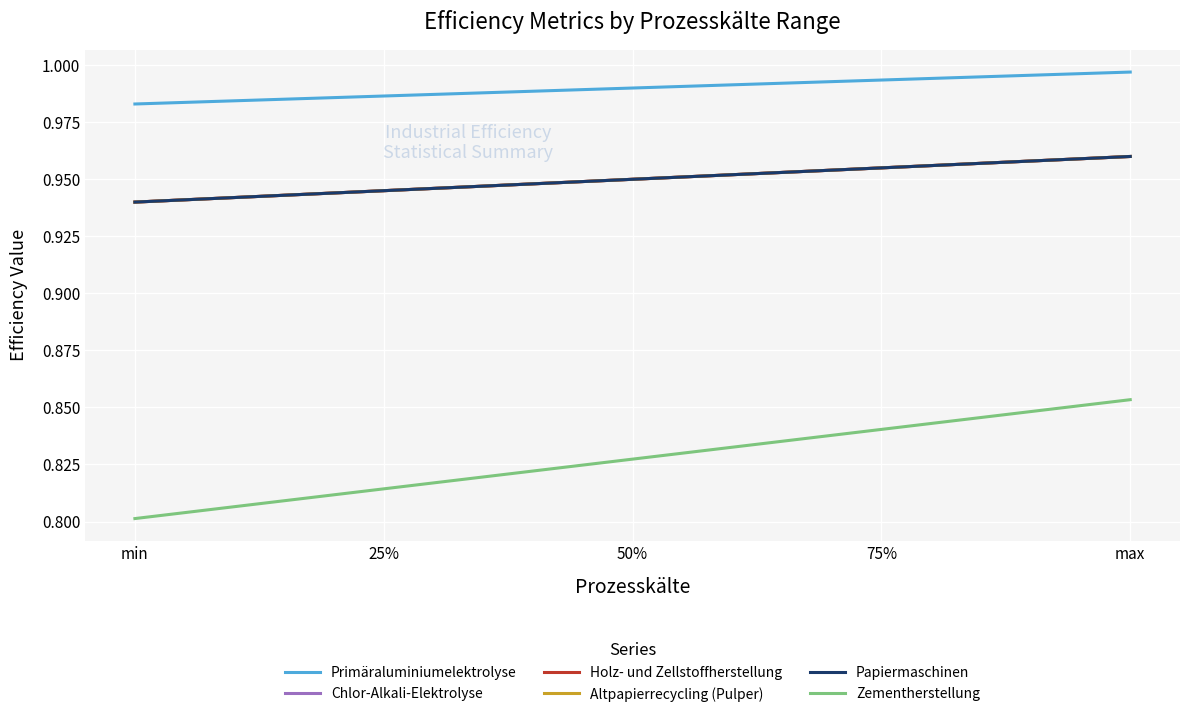

Does the chart have visible grid lines?

Yes